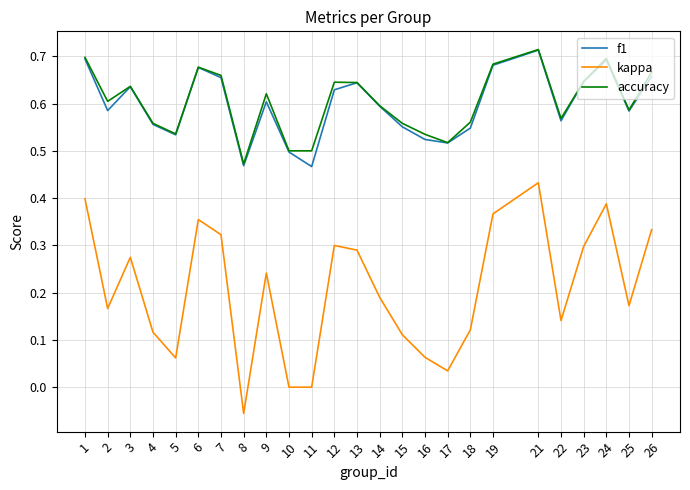

How many distinct data groups are displayed?

3